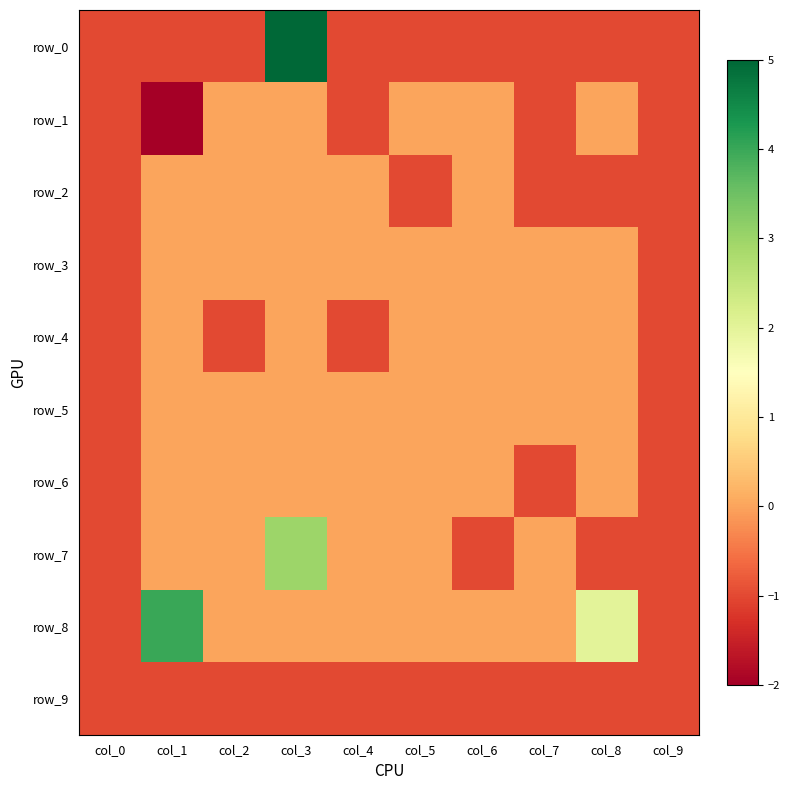

The value of row_4 at col_3 is 0. True or false?

True